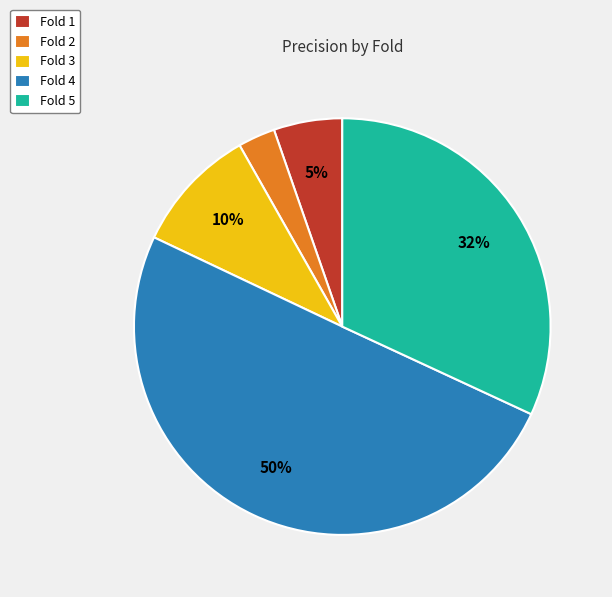

To the nearest percent, what portion does Fold 2 represent?

3%